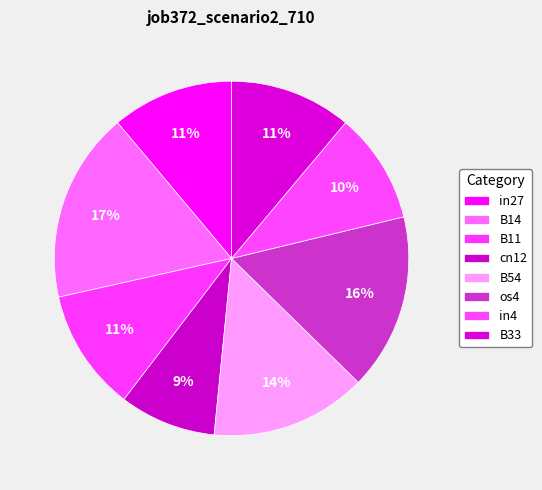

What percentage is the cn12 slice, to the nearest percent?

9%